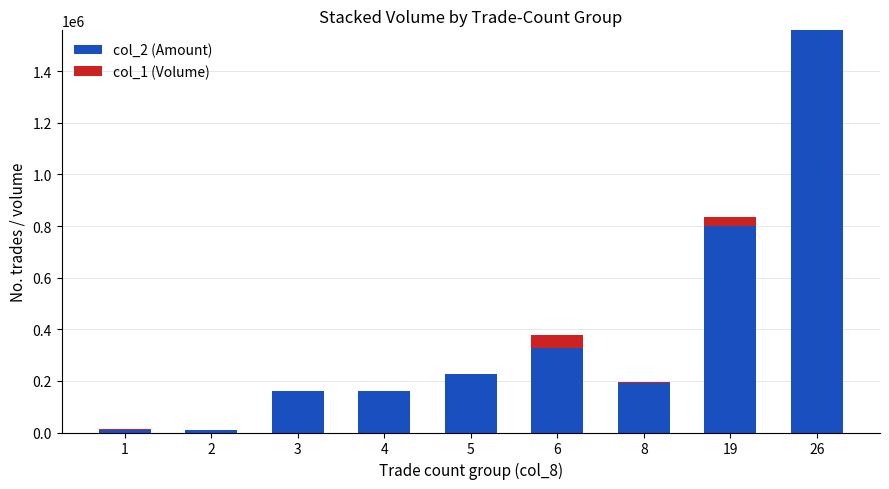

What is the sum of all col_2 (Amount) values?

3445820